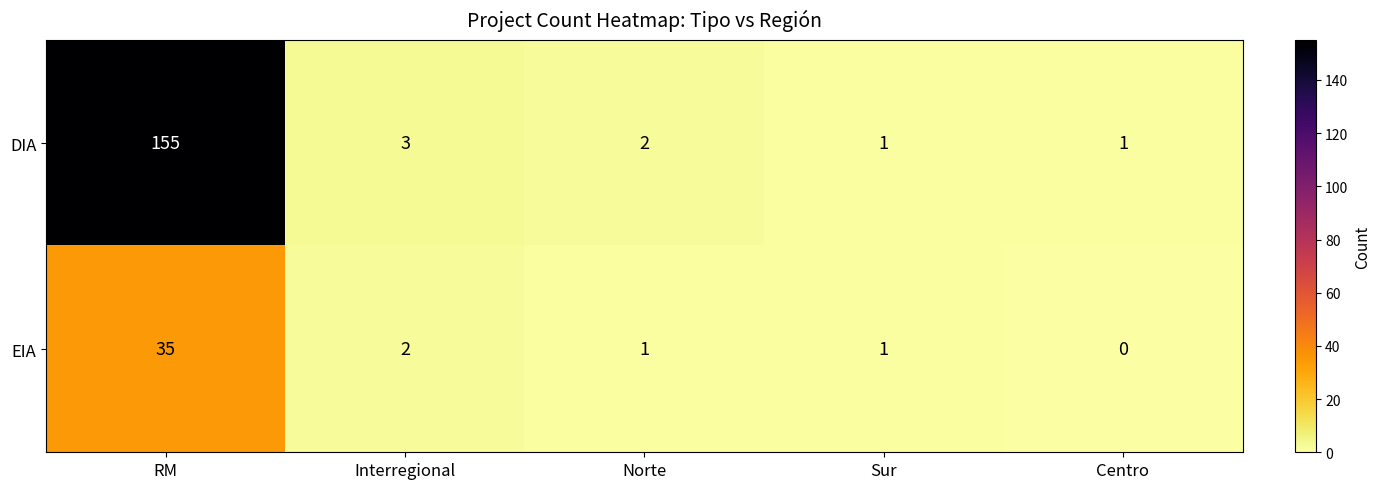

Which series has the largest total across all categories?

DIA